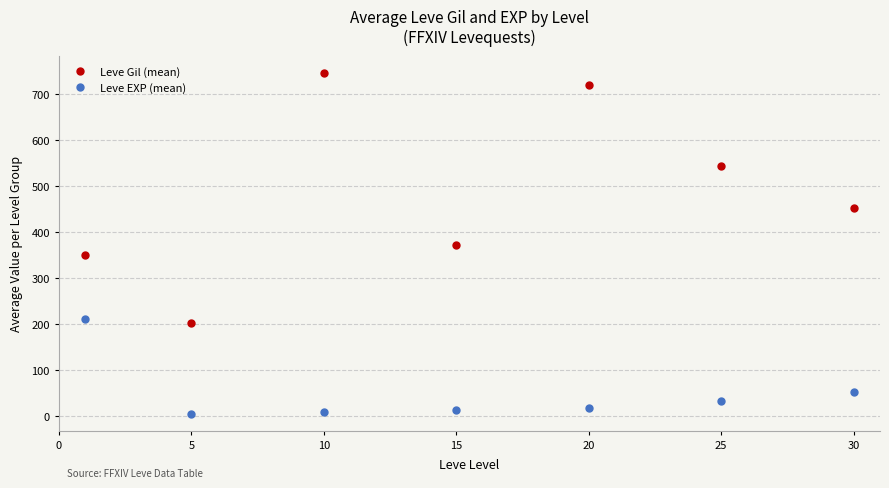

Which series has the widest spread of values?

Leve Gil (mean)